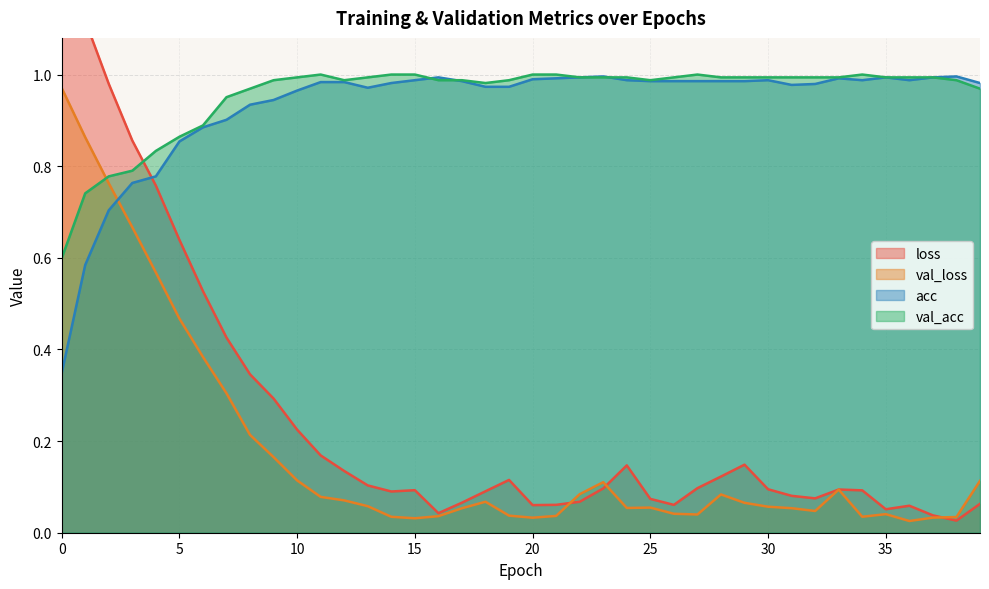

True or false: val_loss has more than 2 points higher than both neighbors.

True